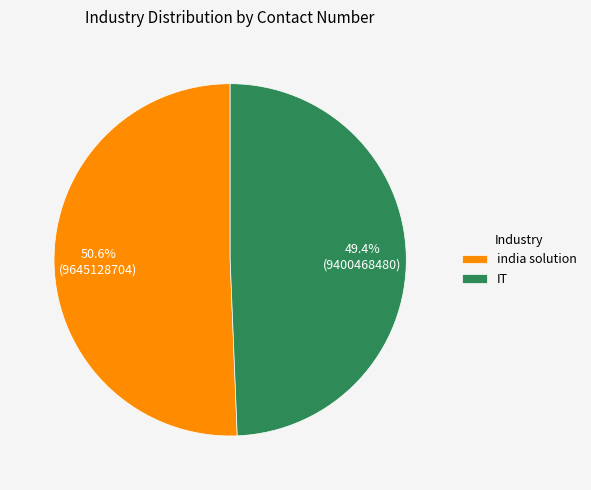

Which slice is the smallest?

IT